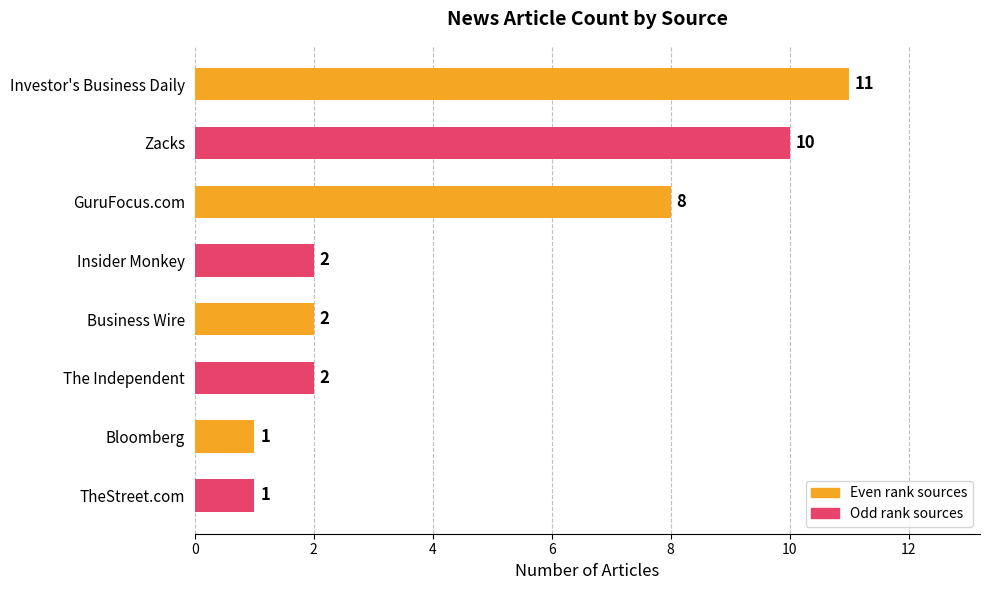

What is the maximum value shown in the chart?

11